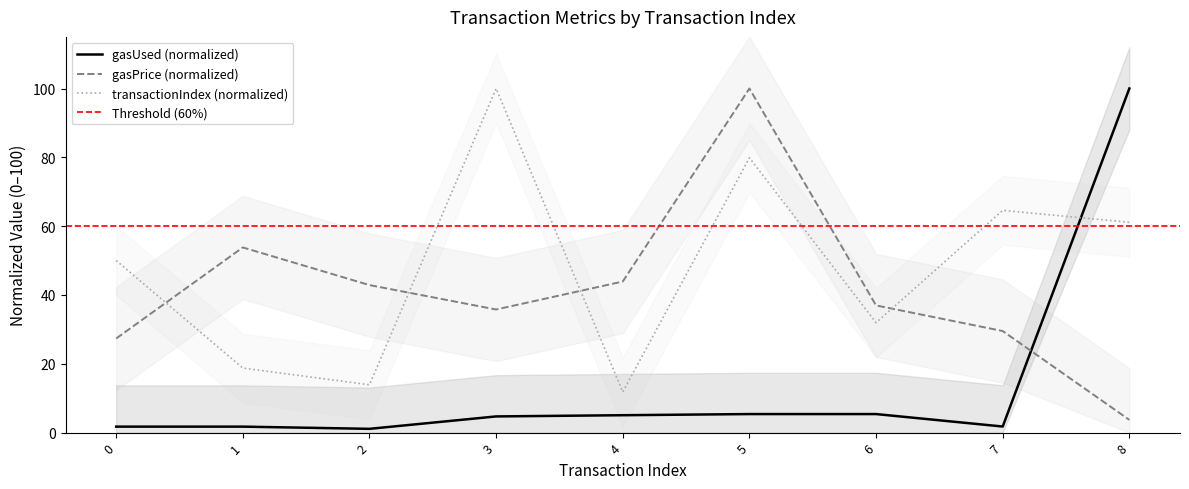

What is the average value of the gasUsed series?

14.1